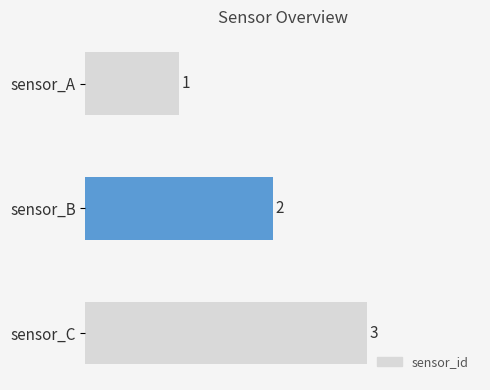

What is the maximum value shown in the chart?

3